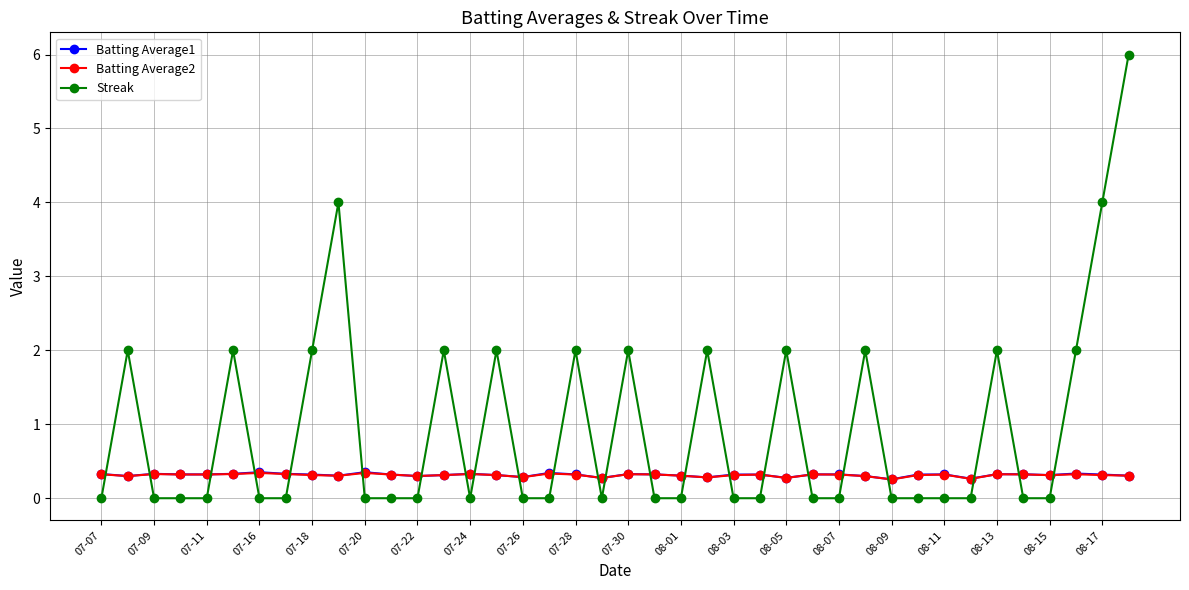

Which series has the widest spread of values?

Streak